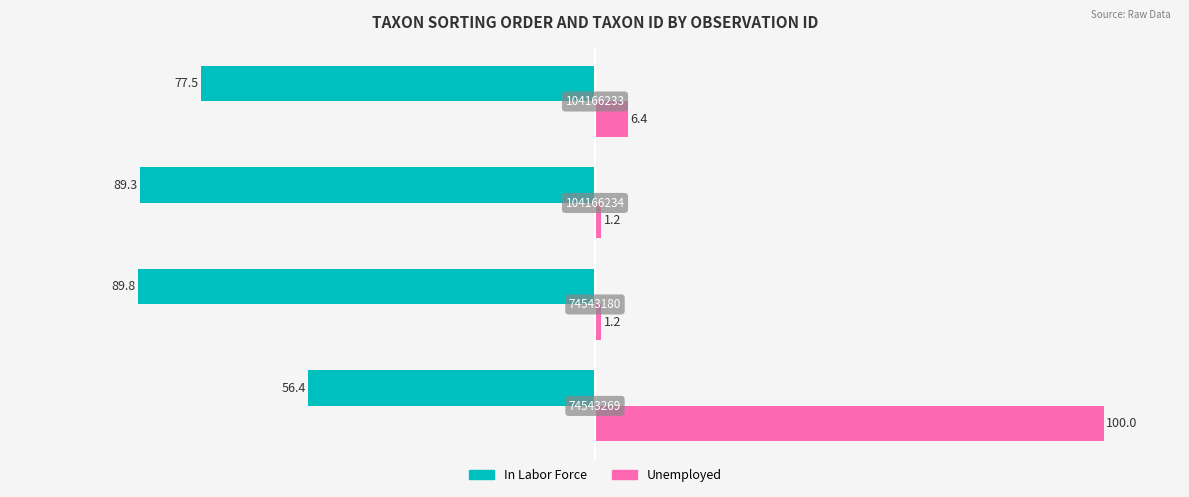

What are all the series names shown in the legend?

In Labor Force, Unemployed